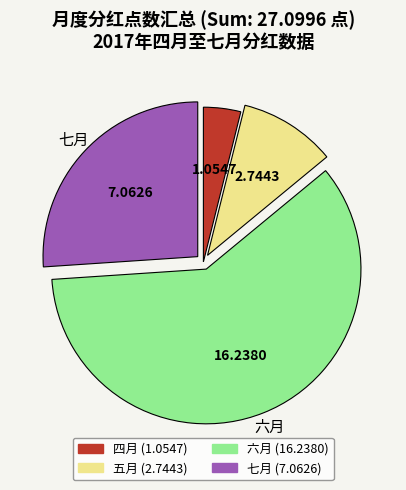

Rank the categories by value from lowest to highest.

四月, 五月, 七月, 六月